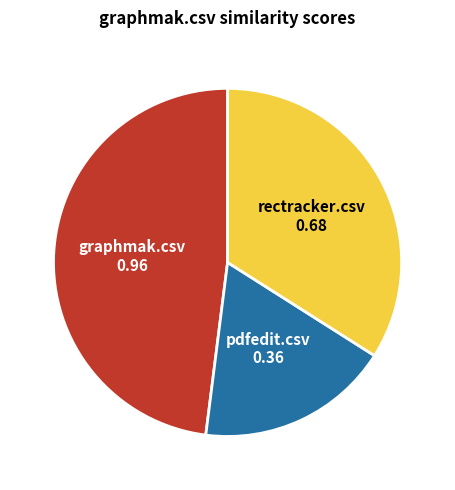

Rank the categories by value from lowest to highest.

pdfedit.csv, rectracker.csv, graphmak.csv